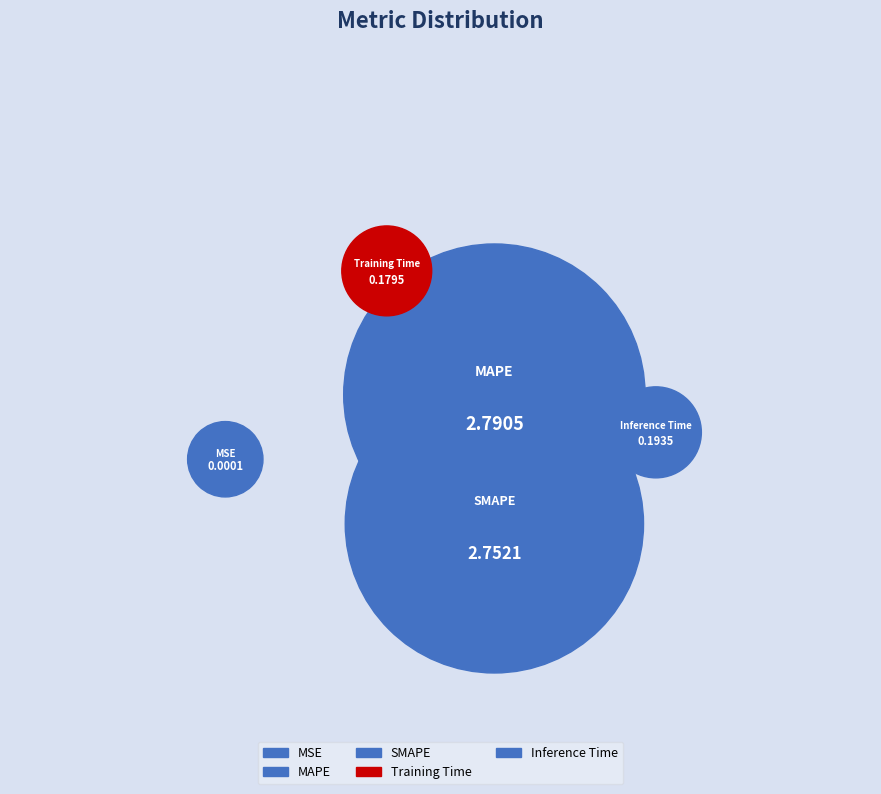

Does any single category account for the majority?

No